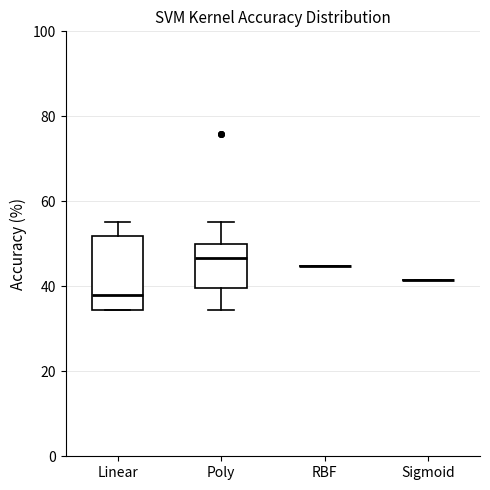

Reading left to right, transcribe this box plot: for each box, give where its median line is, the range the box spans, and where its two whiskers end, as read against the y-axis. The values are not printed on the chart, so give them approximately, as read against the axis.

Linear: median 38, box 34 to 52, whiskers 34 to 56
Poly: median 46, box 40 to 50, whiskers 34 to 56
RBF: box collapsed to a line at 44, whiskers 44 to 44
Sigmoid: box collapsed to a line at 42, whiskers 42 to 42